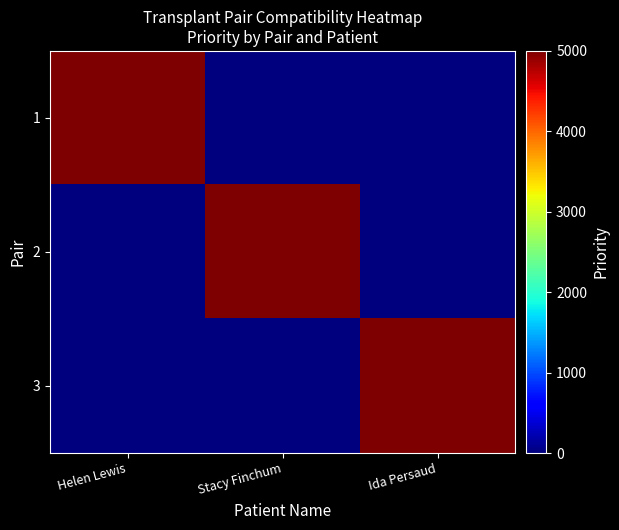

List the series in order of their peak value, highest first.

1, 2, 3